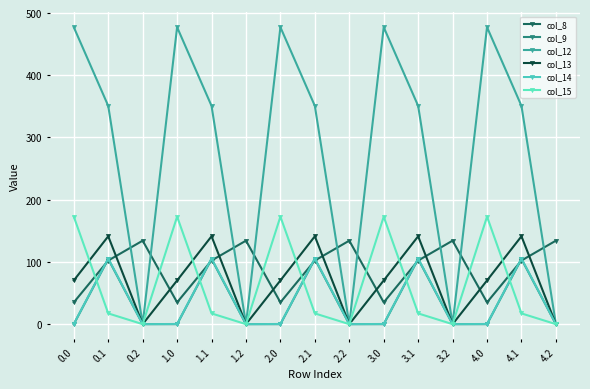

True or false: col_14 has a value of 0.5 at 1.0.

False